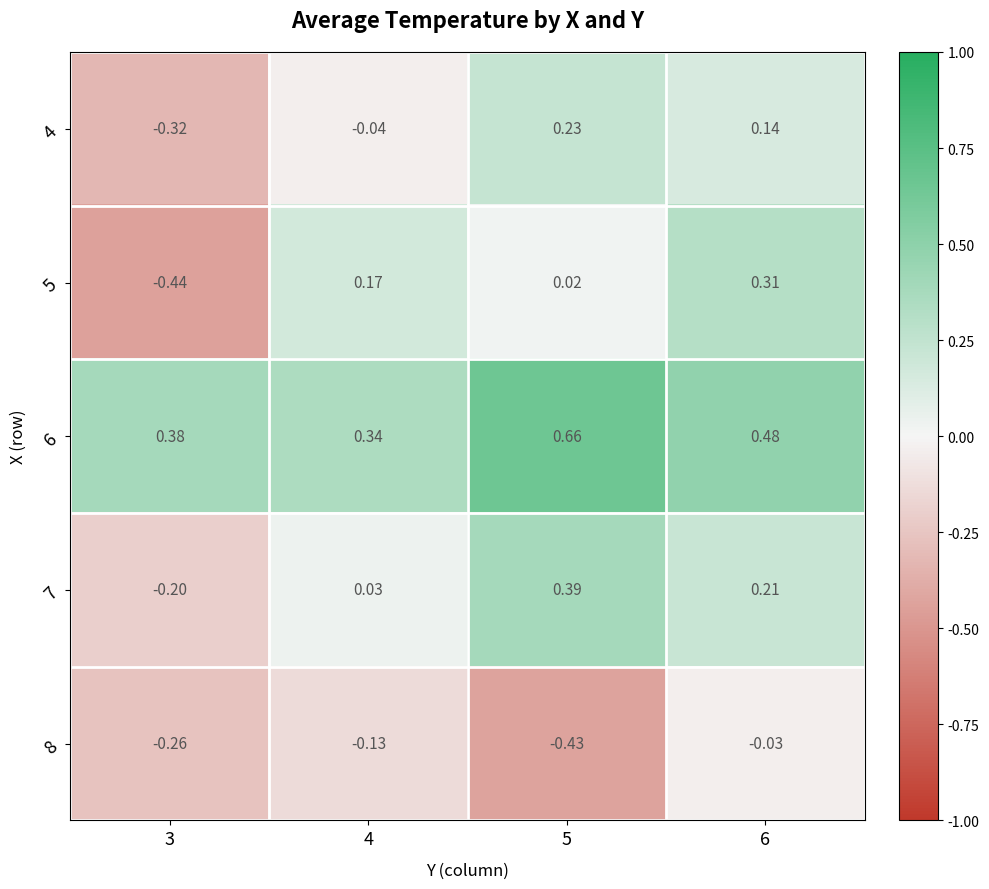

Rank the series by their maximum value, from lowest to highest.

8, 4, 5, 7, 6